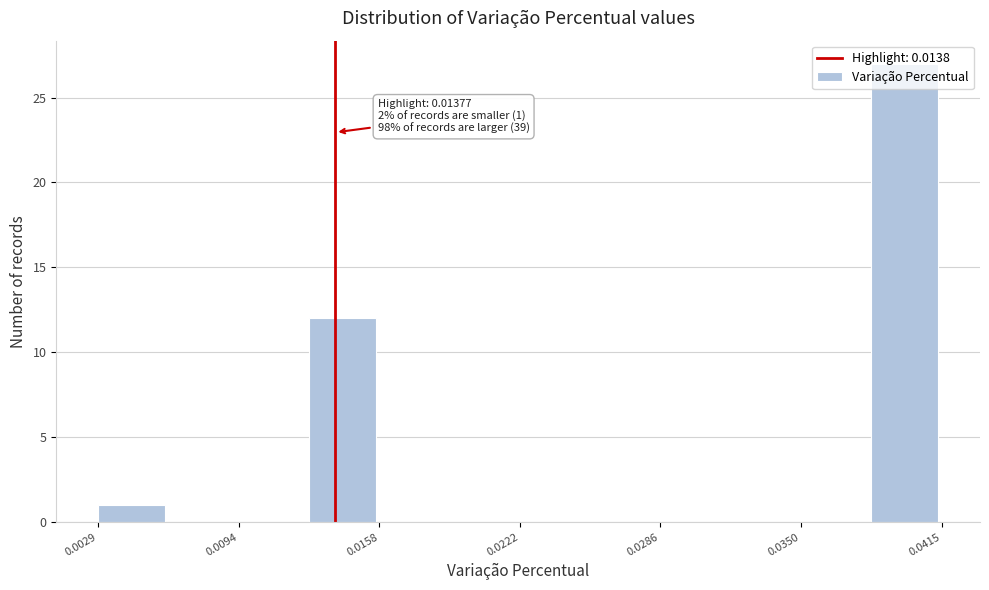

Around what value on the x-axis is the tallest bar? Give the approximate position of its centre, as read against the axis.

0.040